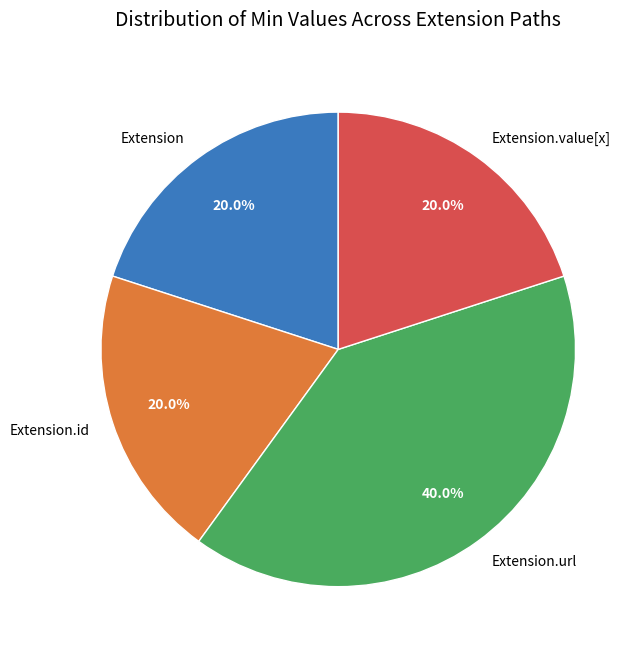

Which category has the biggest portion of the pie?

Extension.url